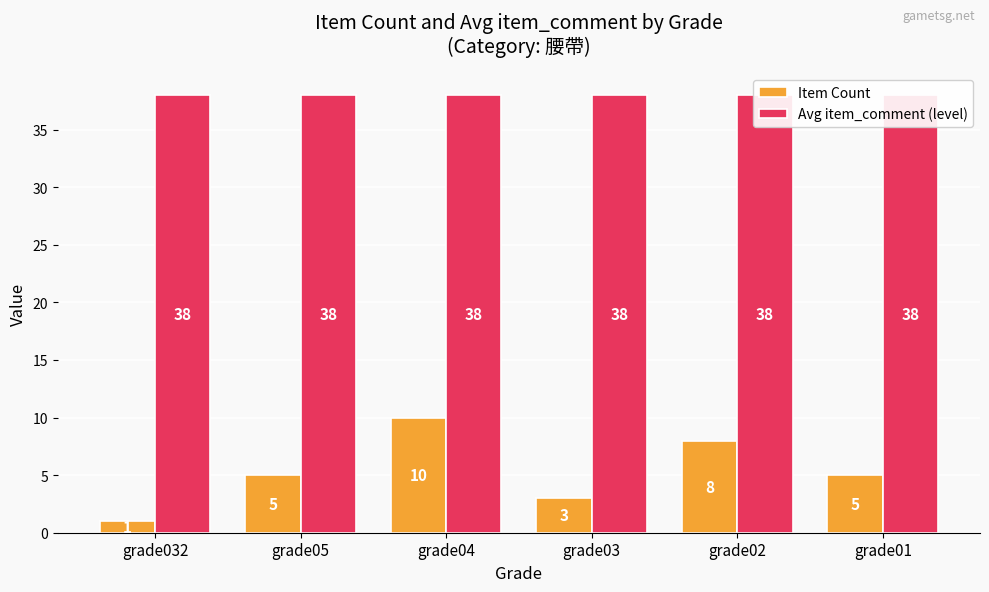

At which label does Item Count reach its peak?

grade04